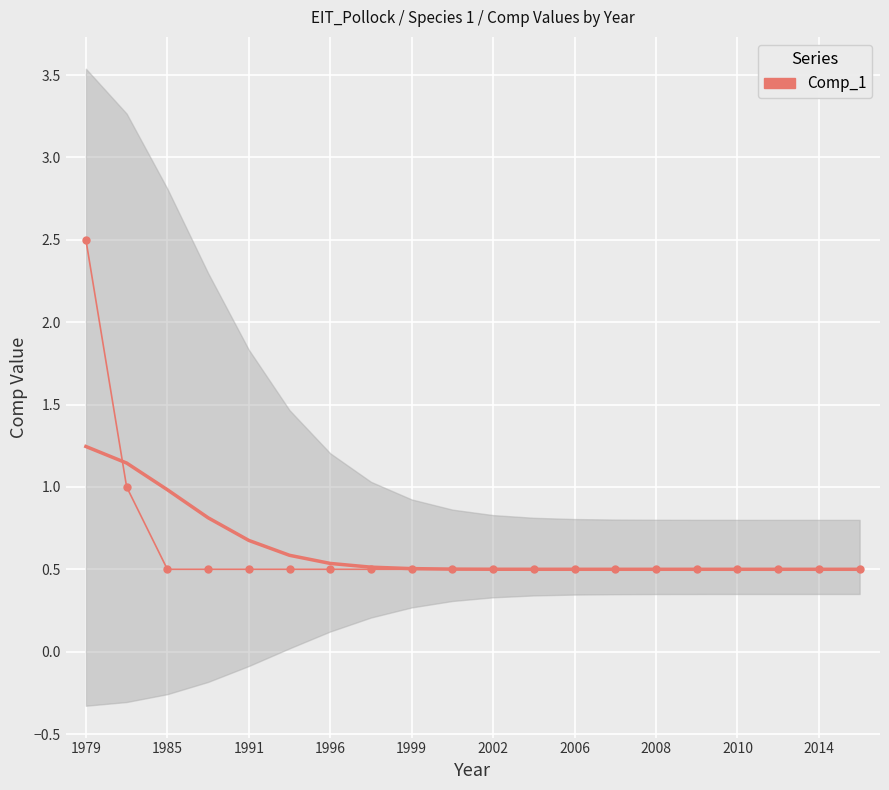

Is it true that the value at 2014 is 0.7?

False